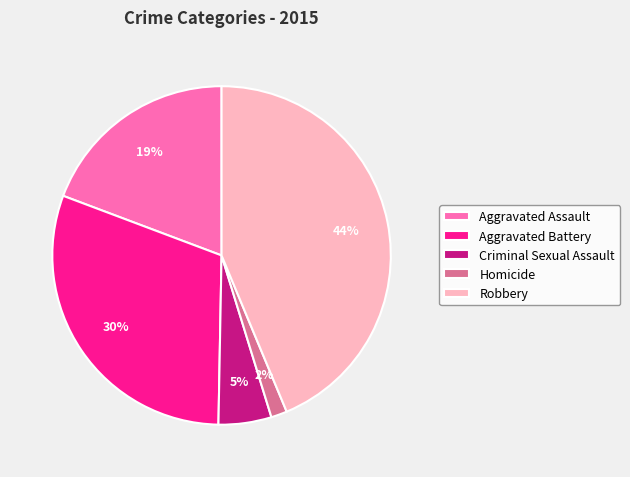

Count the number of slices in the pie.

5